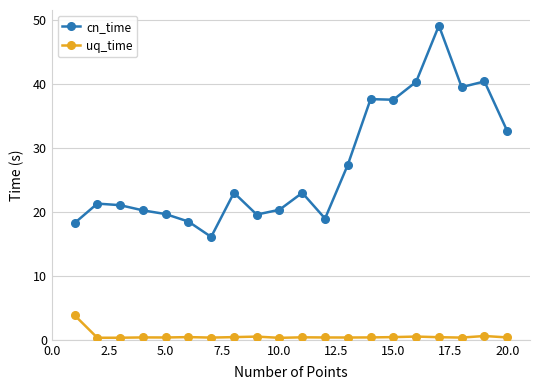

Which series has the largest range (max minus min)?

cn_time